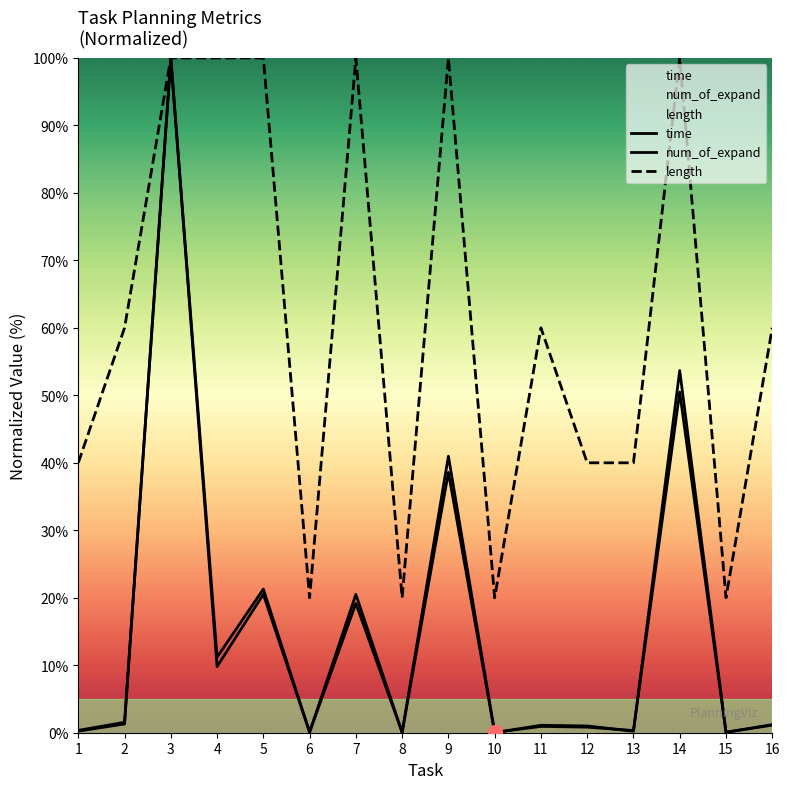

What is the total value across all series at 14?

204.2